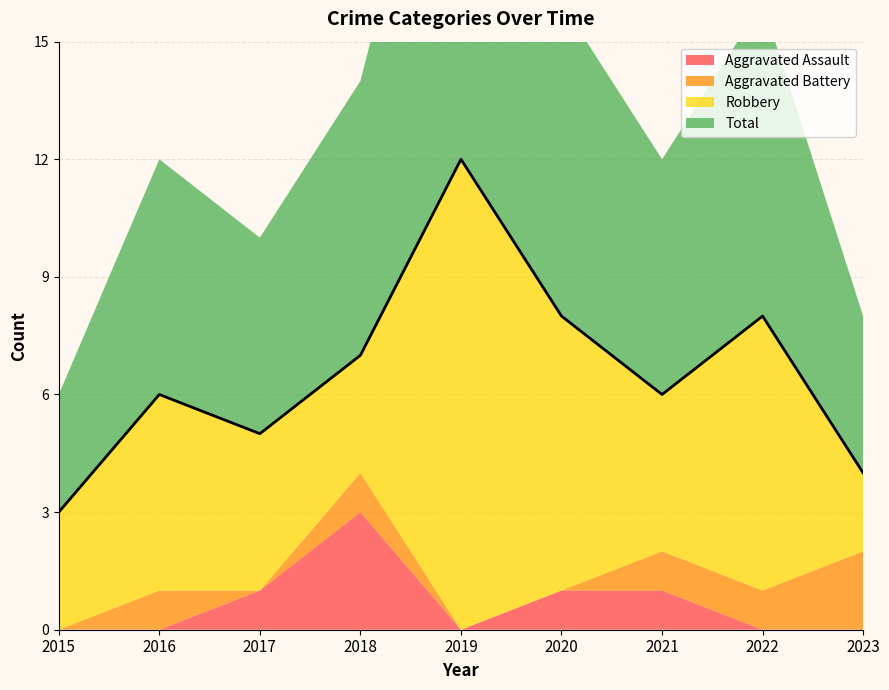

What are all the series names shown in the legend?

Aggravated Assault, Aggravated Battery, Robbery, Total